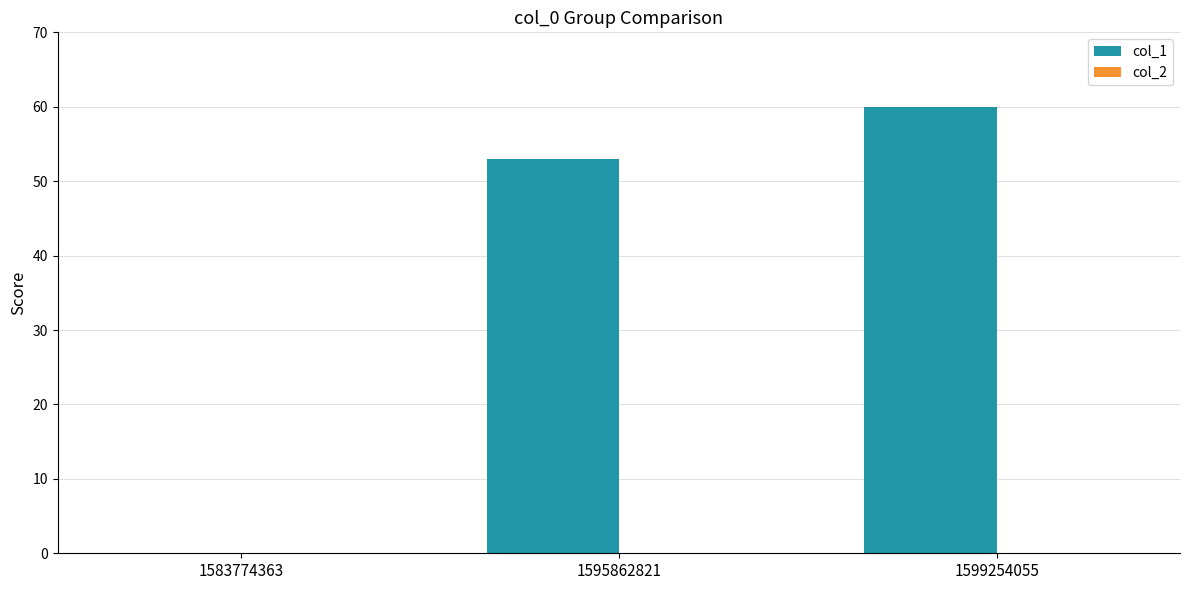

The chart shows a value of 14 at 1595862821. True or false?

False